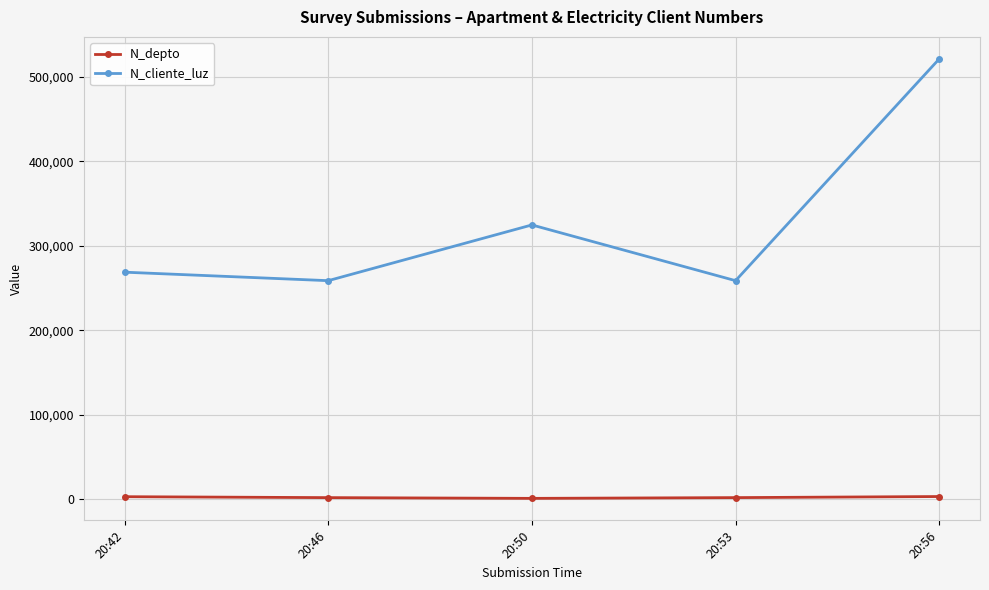

What is the minimum value shown in the chart?

630